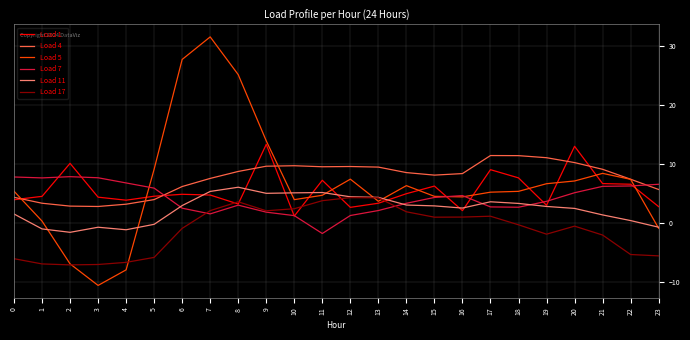

What is the difference between the Load 17 values at 11 and 0?

9.8